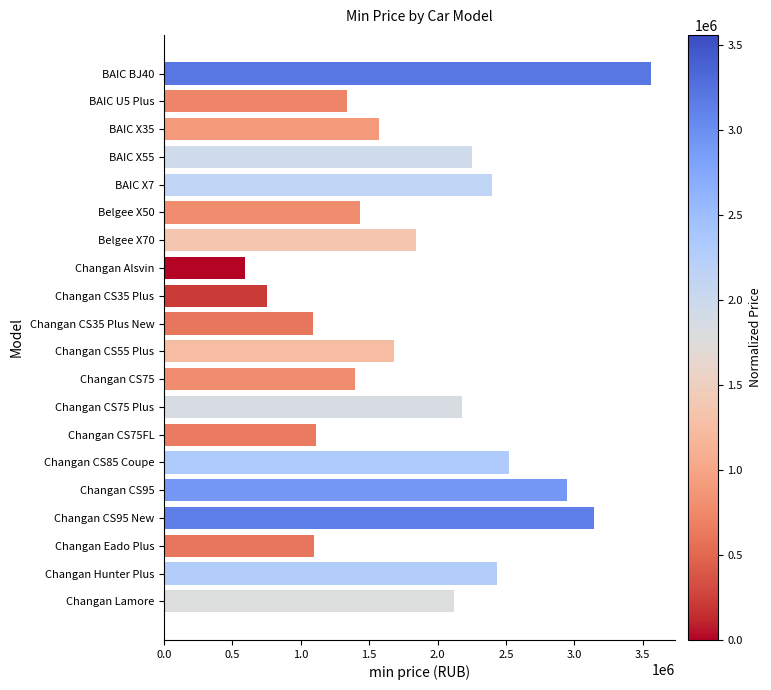

How many values are below 1845714?

10